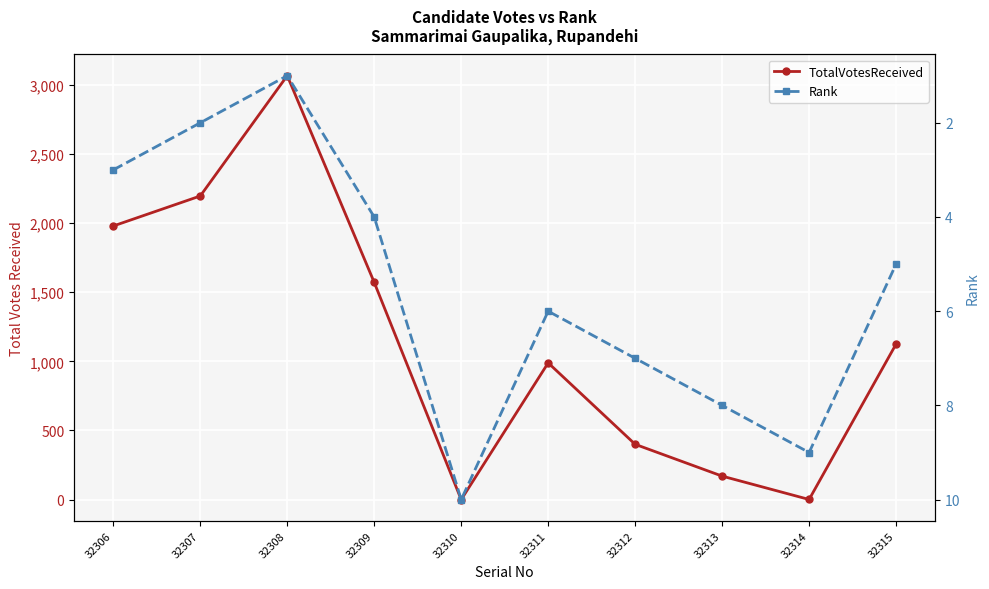

Is this an area chart (filled region under the line)?

No